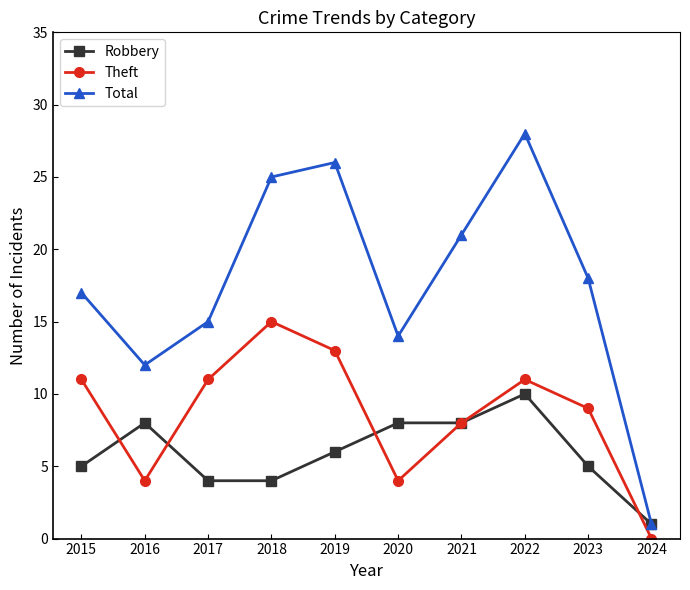

Which label corresponds to the largest value in the chart?

2022